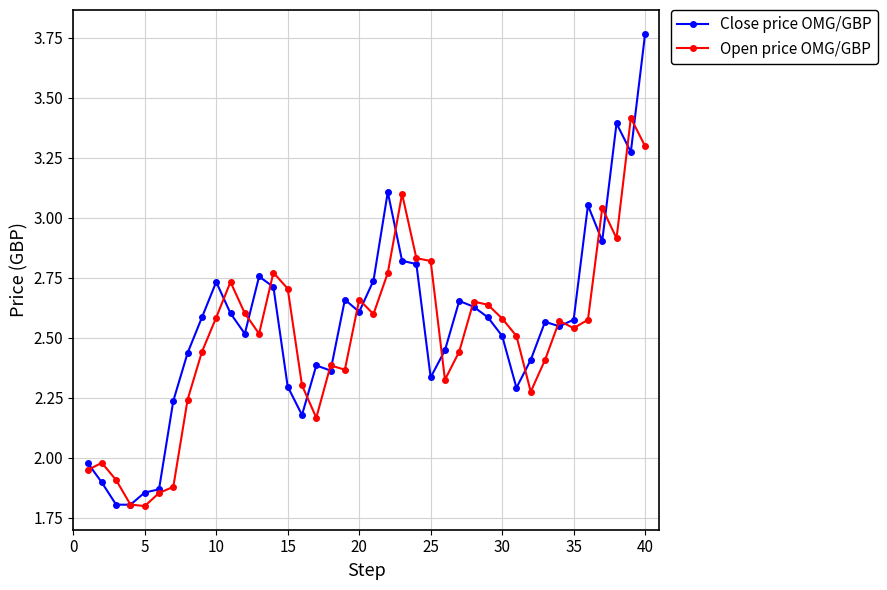

Which series has the widest spread of values?

Close price OMG/GBP